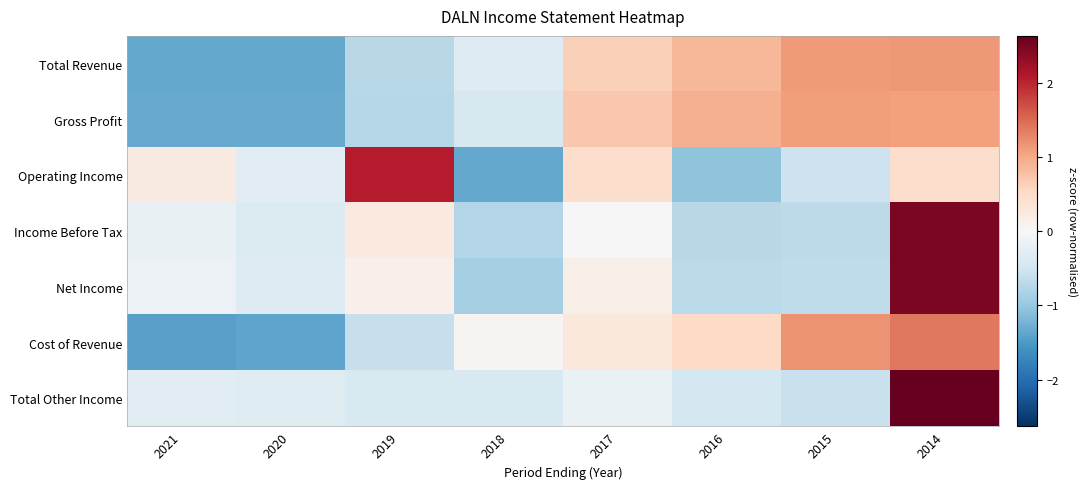

Which series has the widest spread of values?

Operating Income